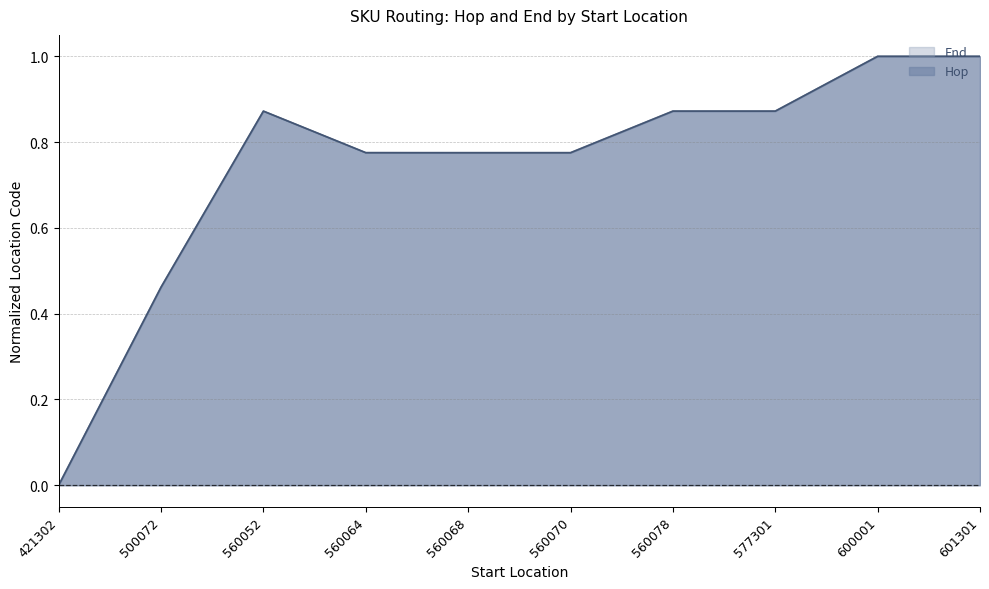

At which category is the sum across all series the highest?

600001